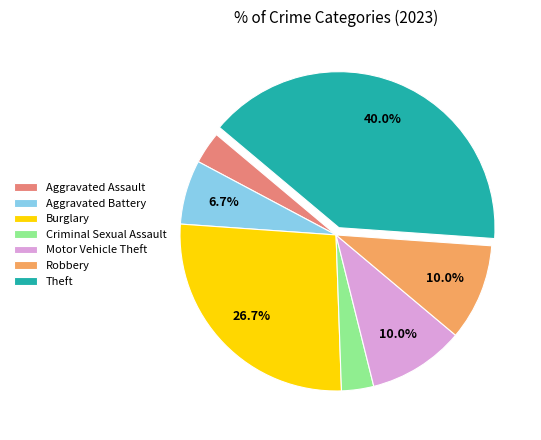

Do Criminal Sexual Assault and Theft together represent more than half of the pie?

No